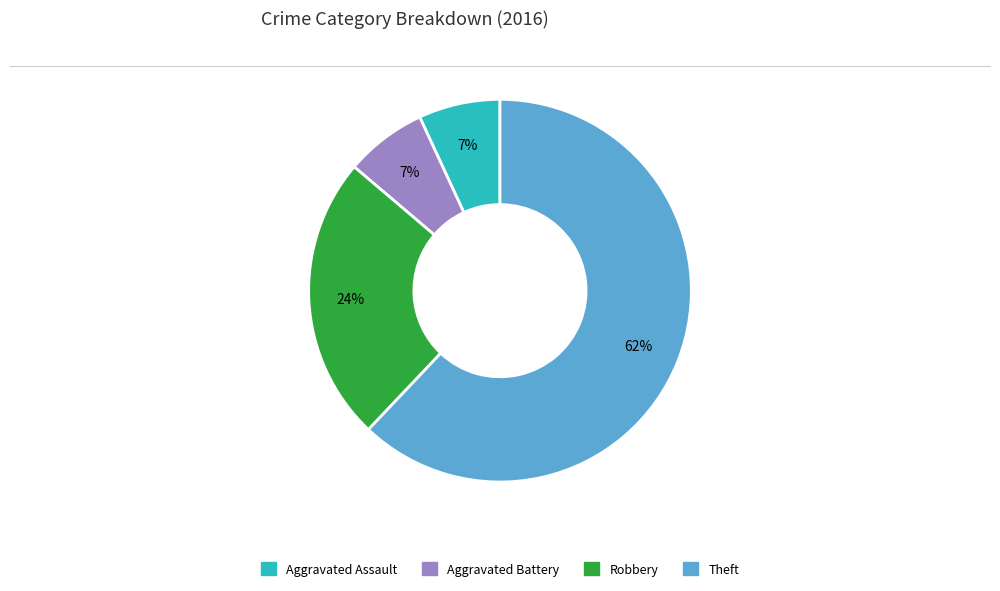

Combined, do Aggravated Assault and Robbery account for over 50%?

No